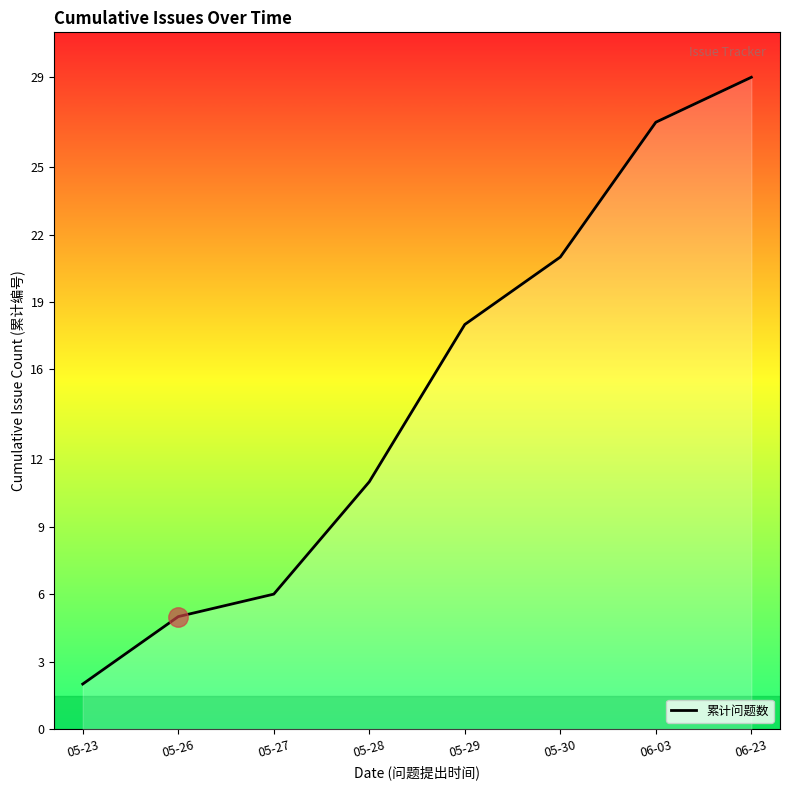

Does the chart display data point markers on the line(s)?

No